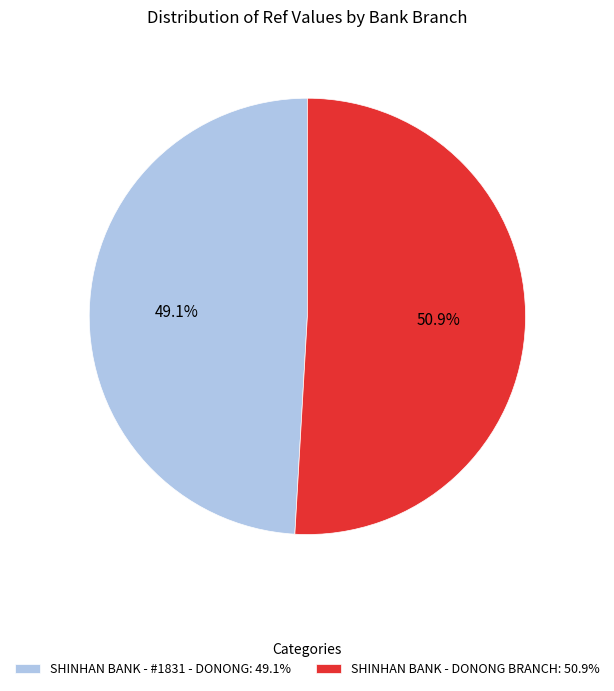

Does SHINHAN BANK - #1831 - DONONG account for over 50% of the chart?

No